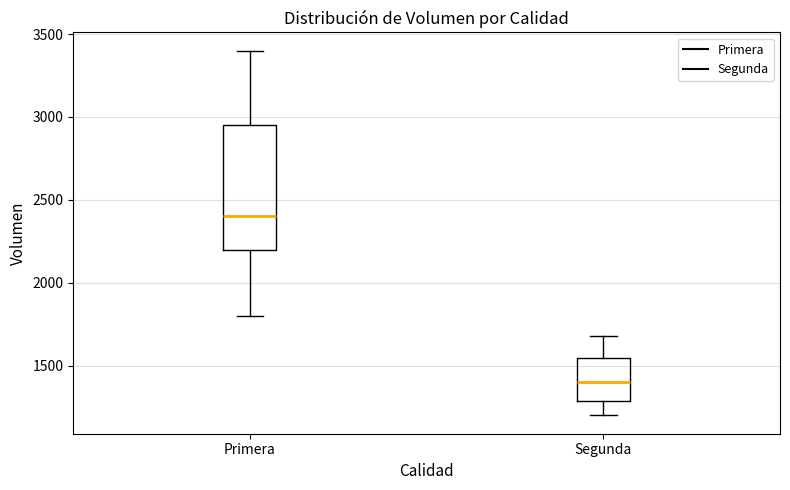

Where does the lower whisker of the box for Segunda end on the y-axis? The values are not printed on the chart, so give them approximately, as read against the axis.

1200